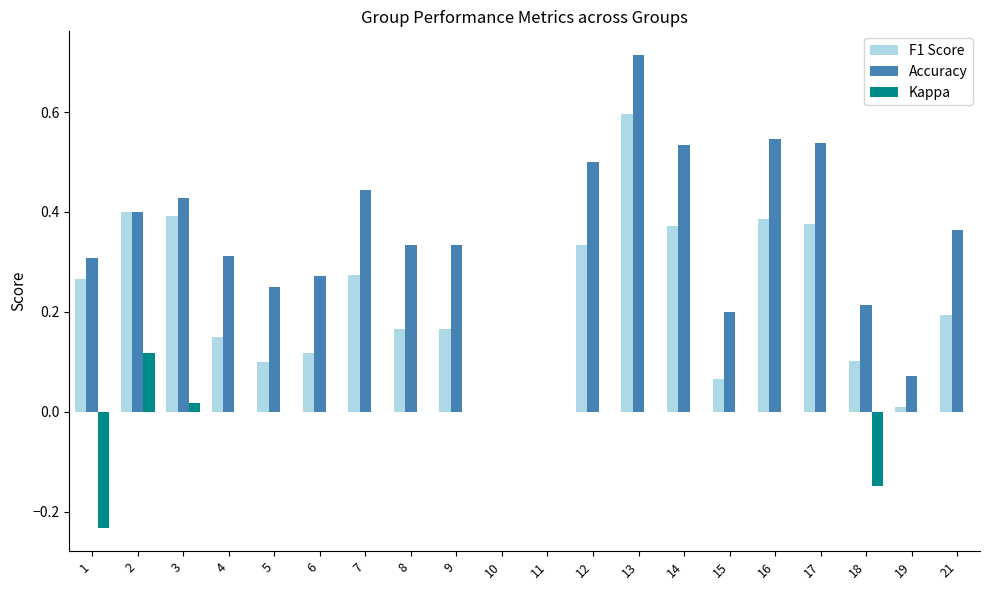

Count the number of categories in the chart.

20